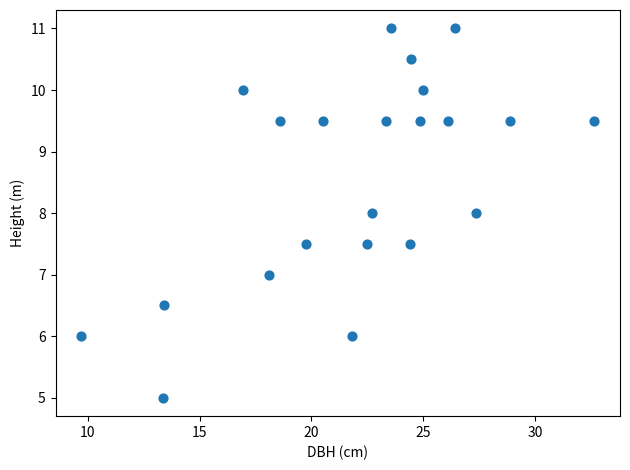

What is the range of Y values (max minus min)?

6.0